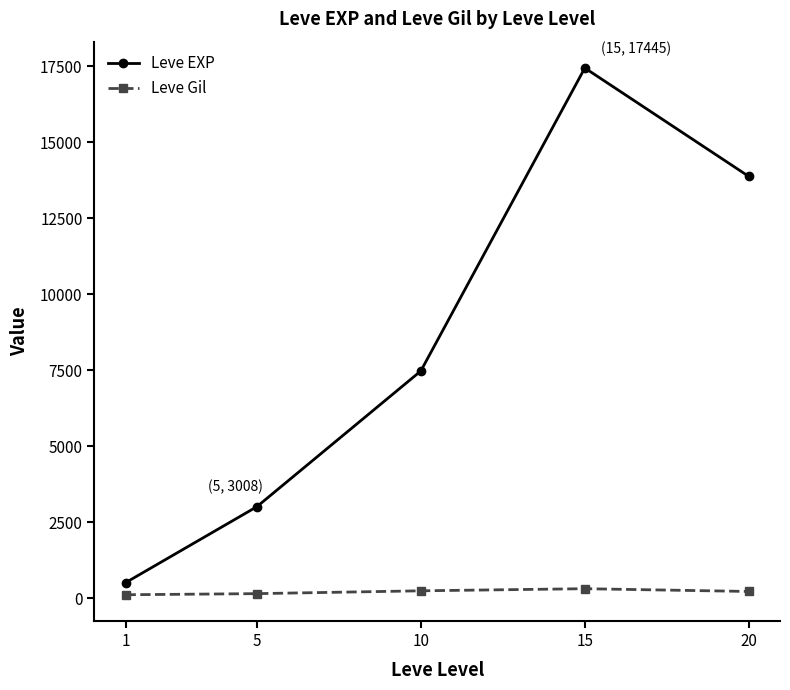

Which series has the widest spread of values?

Leve EXP